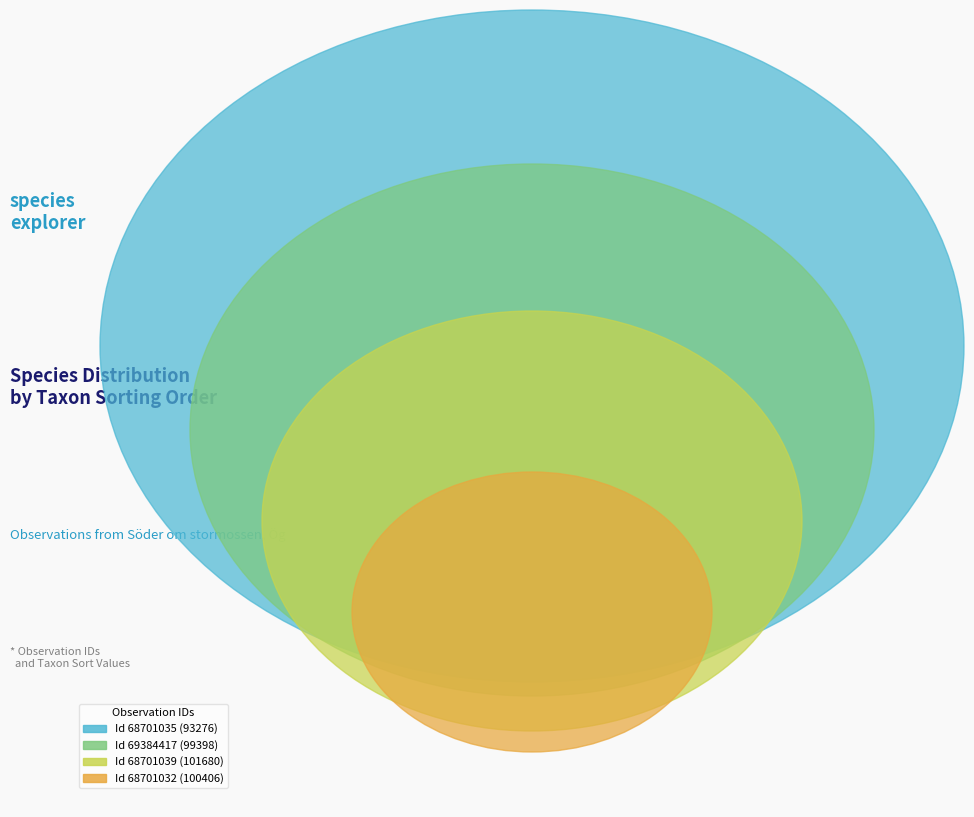

Is there a majority slice in this chart?

No